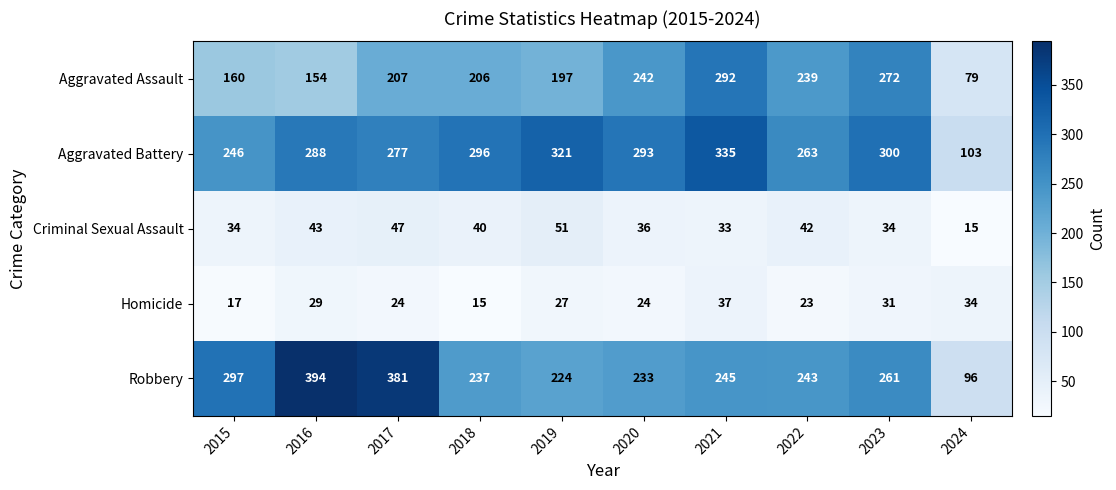

What is the sum of the Criminal Sexual Assault values at 2020 and 2019?

87